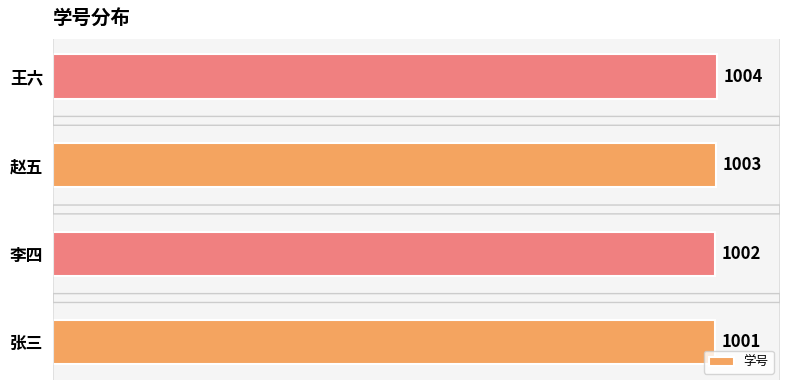

Reading top to bottom, list all the values displayed in this chart.

王六=1004	赵五=1003	李四=1002	张三=1001